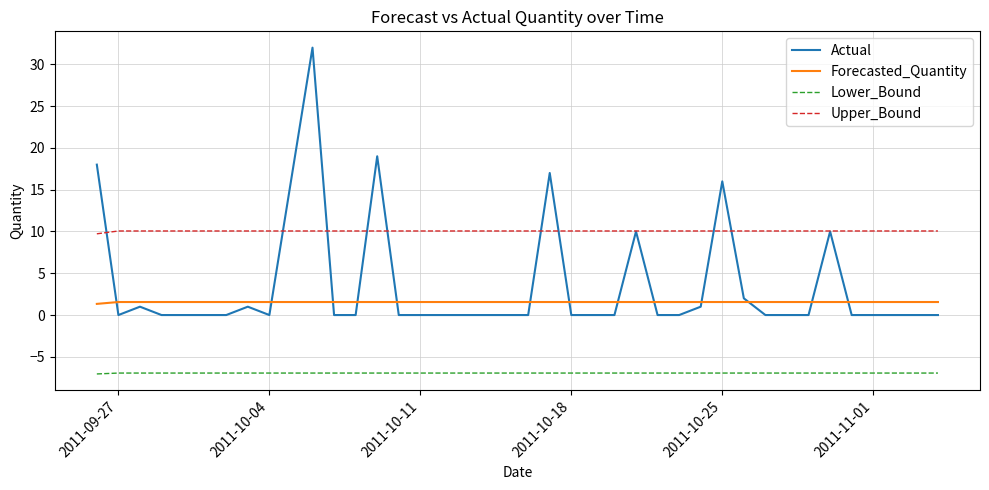

What is the minimum value shown in the chart?

-7.0